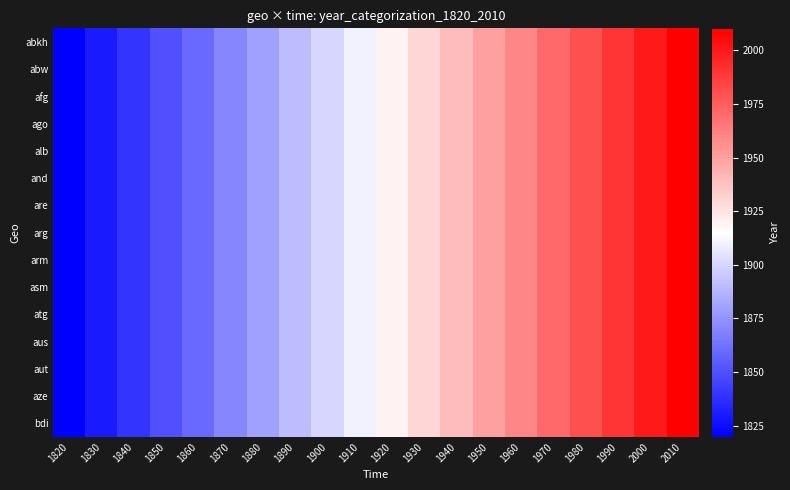

How many series are shown in this chart?

15